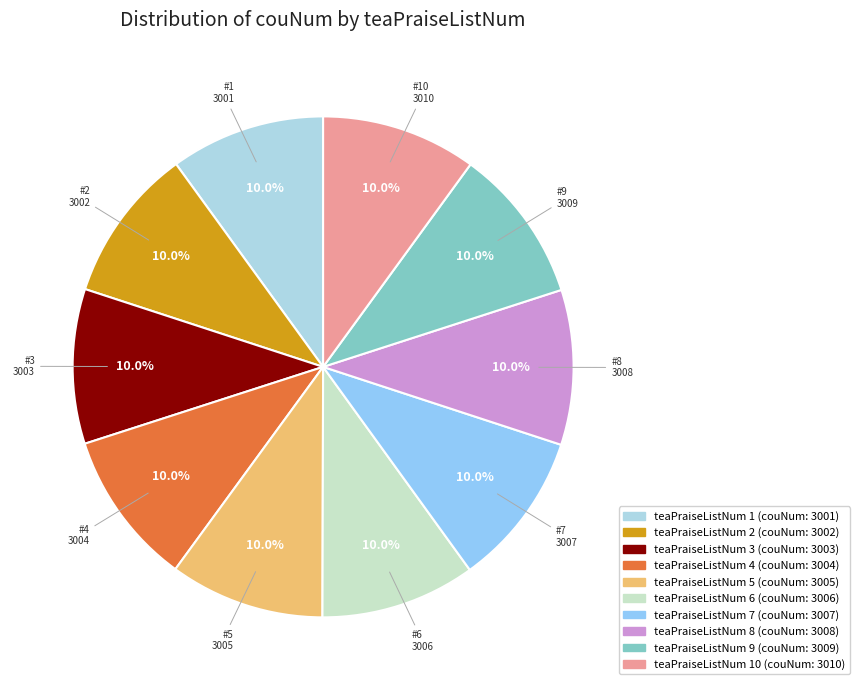

Which slice is the smallest?

1